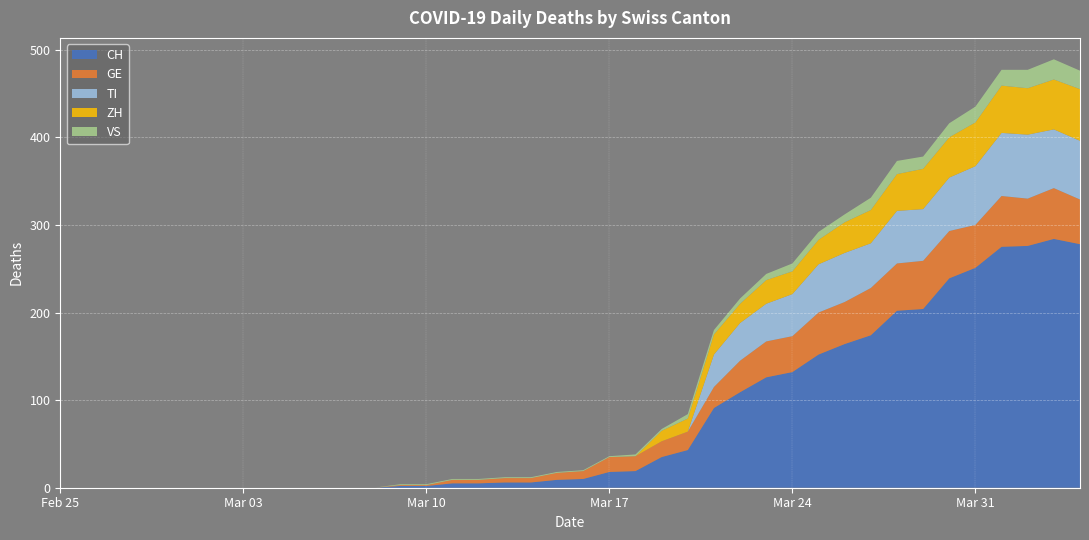

Reading left to right, what are all the values shown in this chart?

CH: 0	0	0	0	0	0	0	0	0	0	0	0	0	2	2	5	5	6	6	9	10	18	19	35	43	91	109	126	132	152	164	174	202	204	239	251	275	276	284	278
GE: 0	0	0	0	0	0	0	0	0	0	0	0	0	1	1	4	4	5	5	8	9	17	17	18	21	24	36	41	41	48	48	54	54	55	54	49	58	54	58	51
VS: 0	0	0	0	0	0	0	0	0	0	0	0	0	1	1	1	1	1	1	1	1	1	2	2	5	5	6	7	9	9	9	14	15	14	16	18	18	21	23	21
ZH: 0	0	0	0	0	0	0	0	0	0	0	0	0	0	0	0	0	0	0	0	0	0	0	12	15	23	22	27	26	28	35	38	42	46	46	50	54	53	57	59
TI: 0	0	0	0	0	0	0	0	0	0	0	0	0	0	0	0	0	0	0	0	0	0	0	0	0	37	43	43	48	55	56	51	60	59	61	67	72	73	67	67